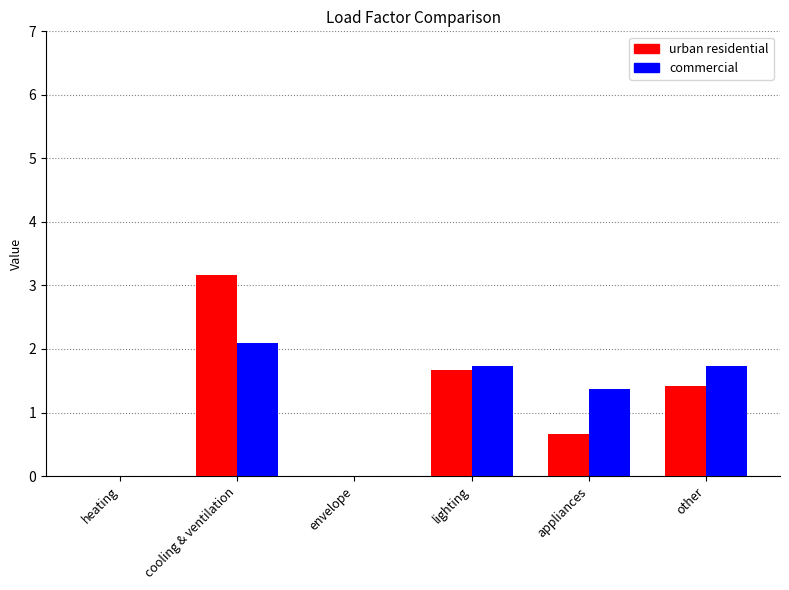

What is the total value across all series at cooling & ventilation?

5.3